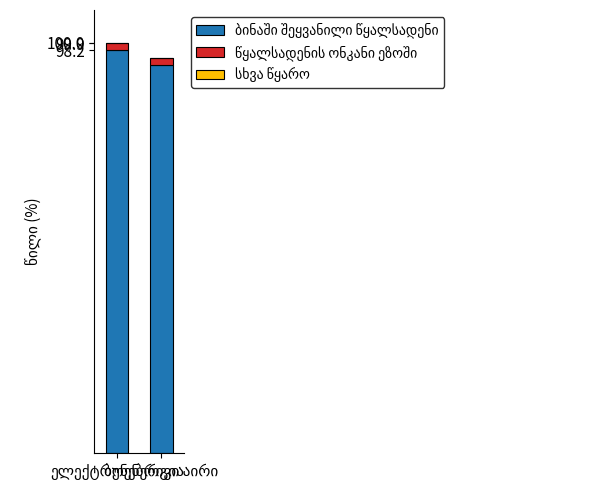

Are the bars grouped side by side (vs. stacked)?

No